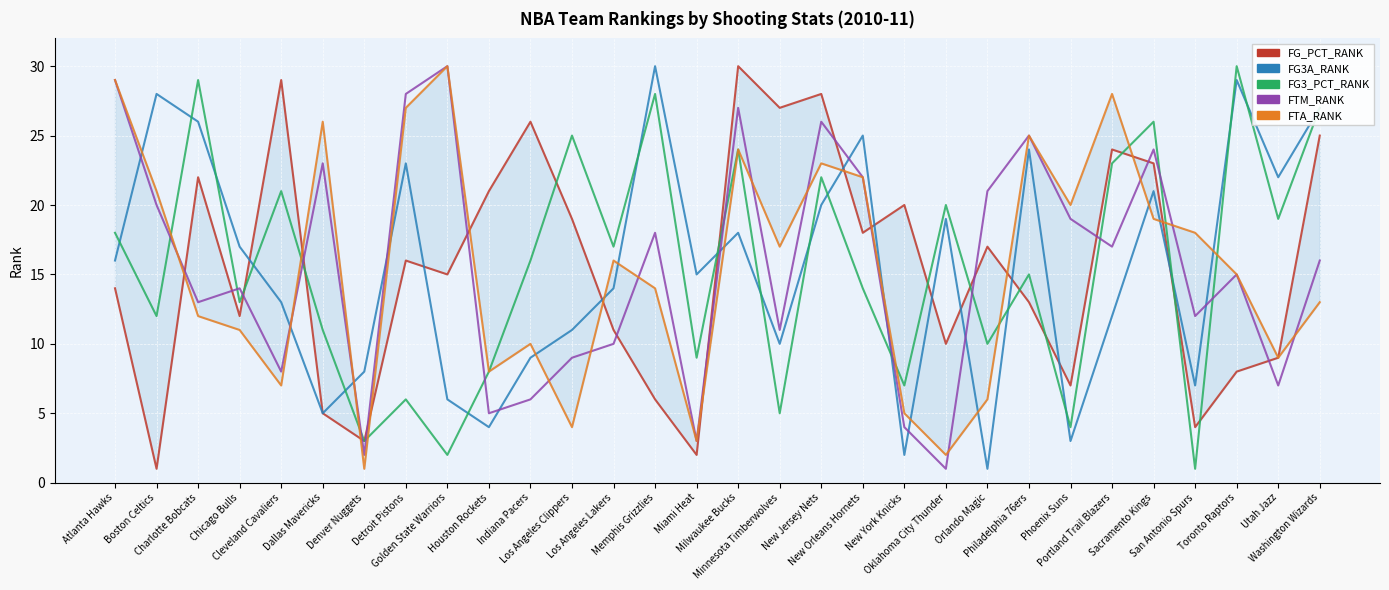

At Denver Nuggets, list the series in order from smallest to largest.

FTA_RANK, FTM_RANK, FG_PCT_RANK, FG3_PCT_RANK, FG3A_RANK